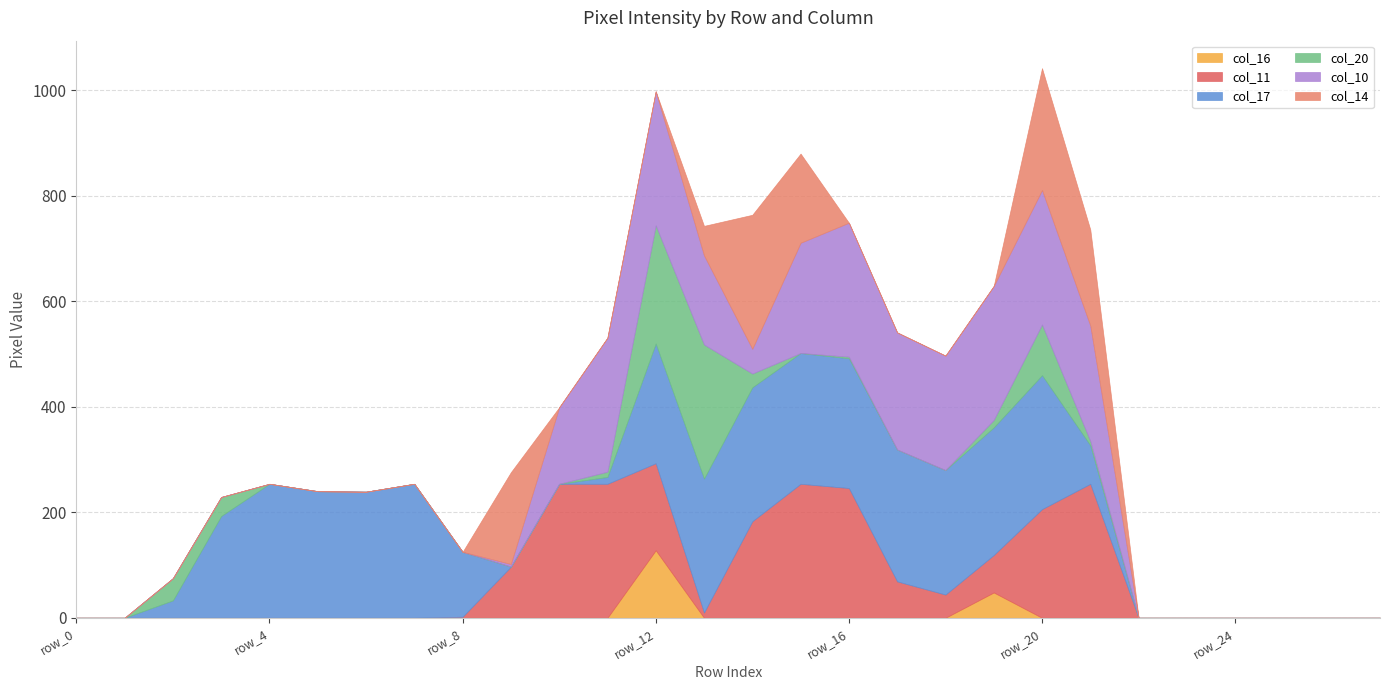

Where do col_11 and col_17 first cross each other?

row_8 and row_9